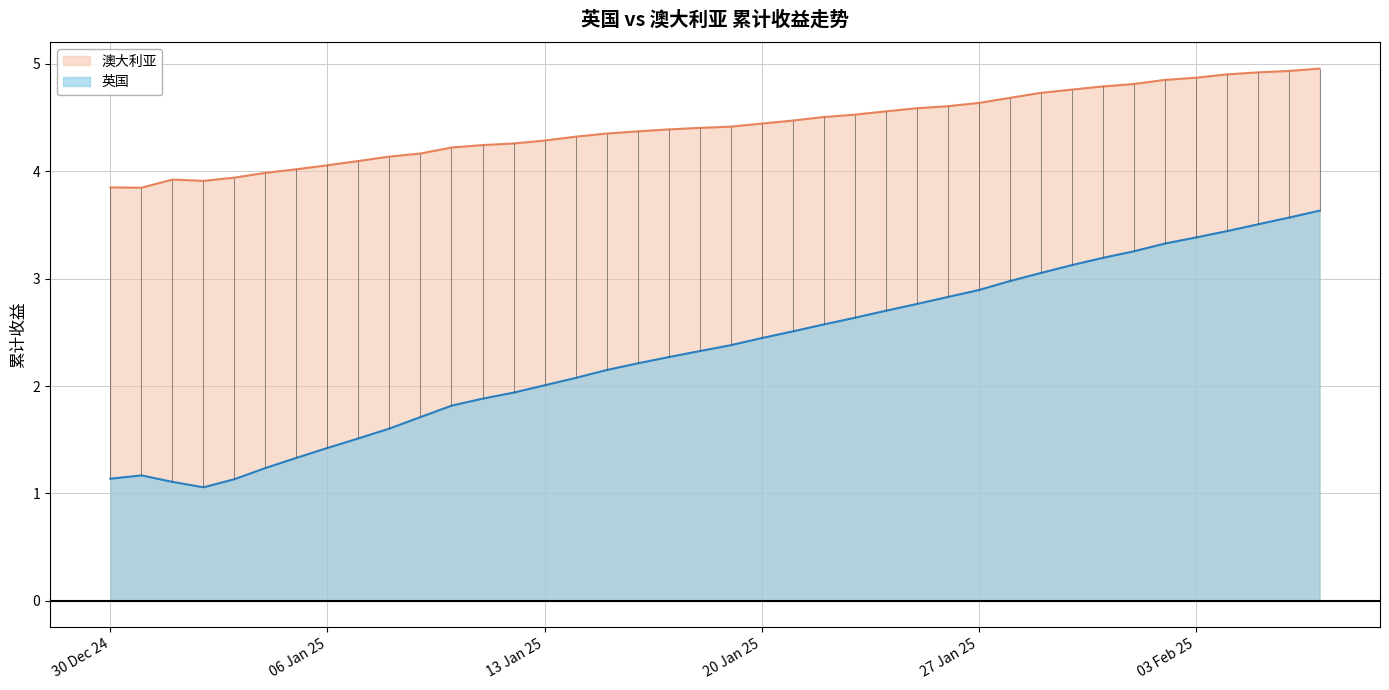

True or false: 英国 and 澳大利亚 cross at least once.

False